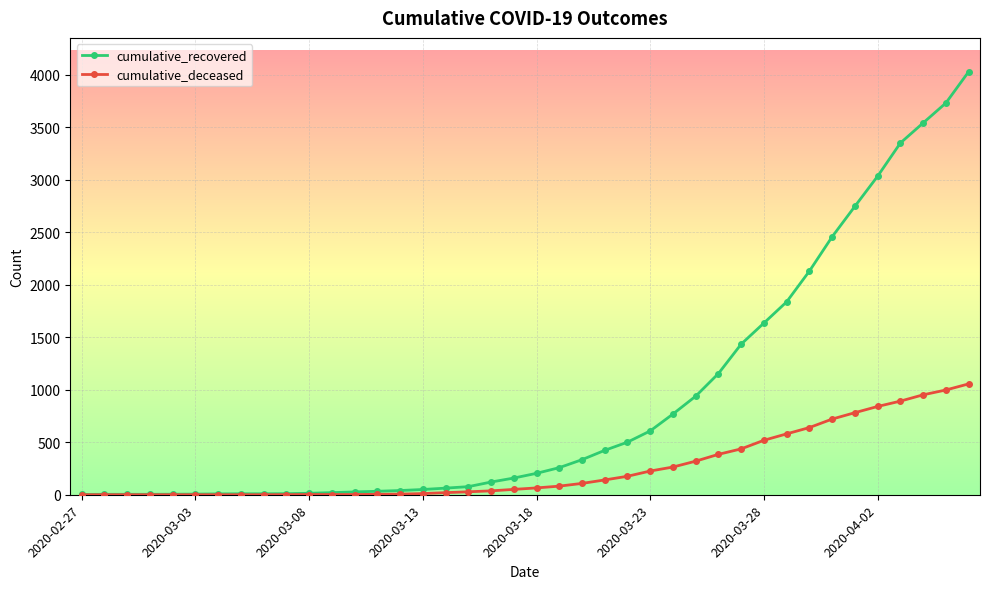

Rank the series by their maximum value, from lowest to highest.

cumulative_deceased, cumulative_recovered